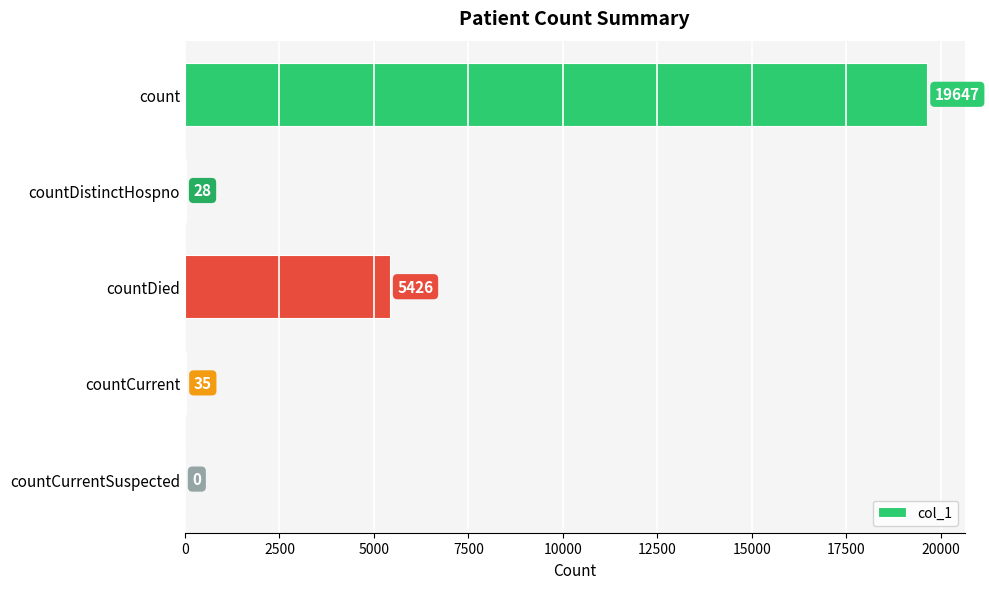

The chart shows a value of 34719 at count. True or false?

False